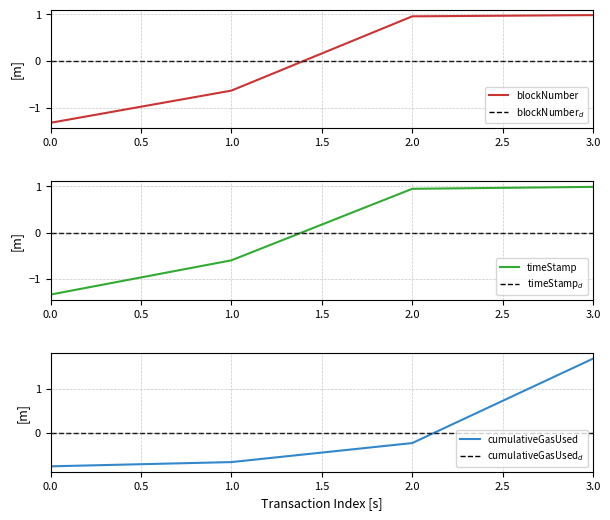

Which series has the largest total across all categories?

blockNumber